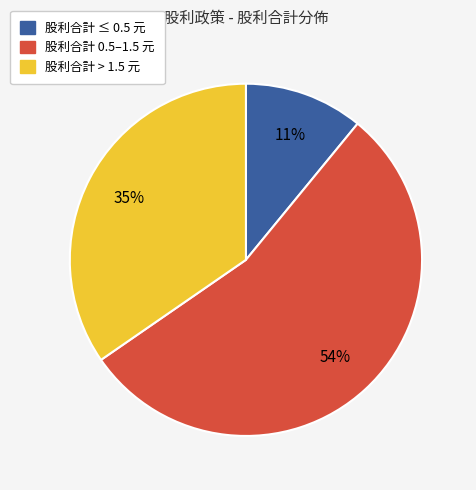

To the nearest percent, what is the average slice percentage?

33%